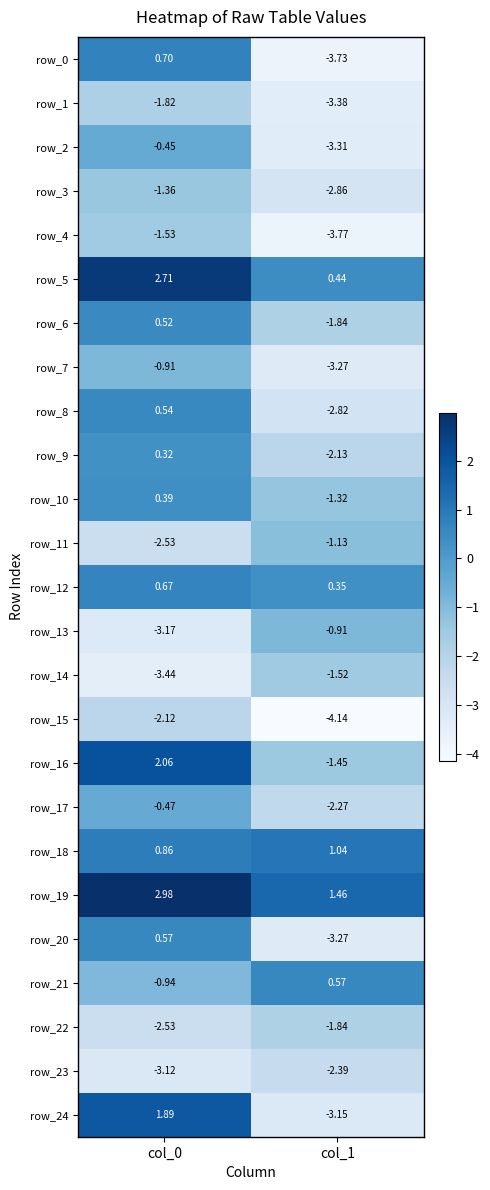

At how many categories does at least one series exceed 2?

1